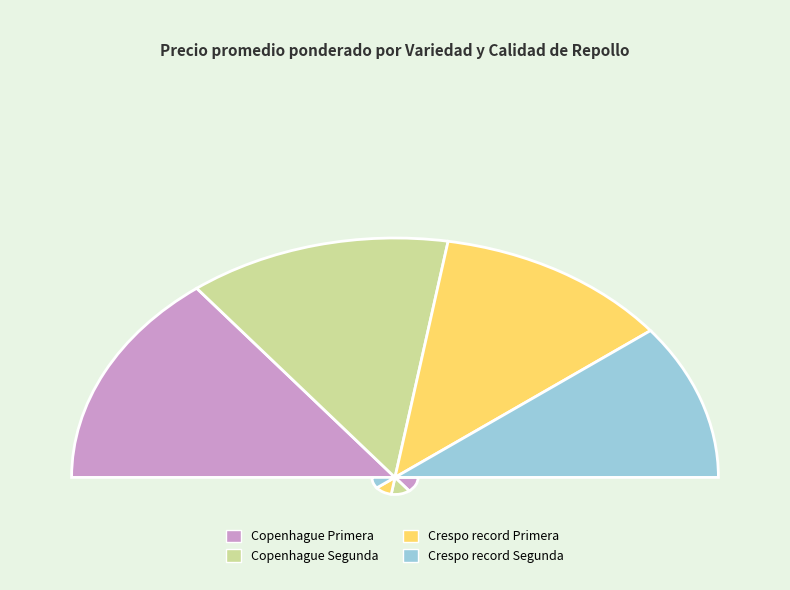

To the nearest percent, what portion does Copenhague Primera represent?

29%